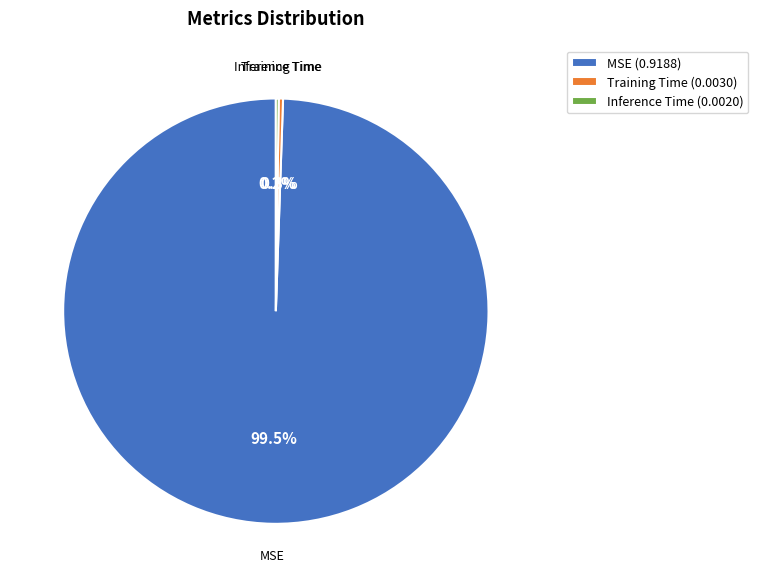

The MSE slice represents 89% of the pie. True or false?

False